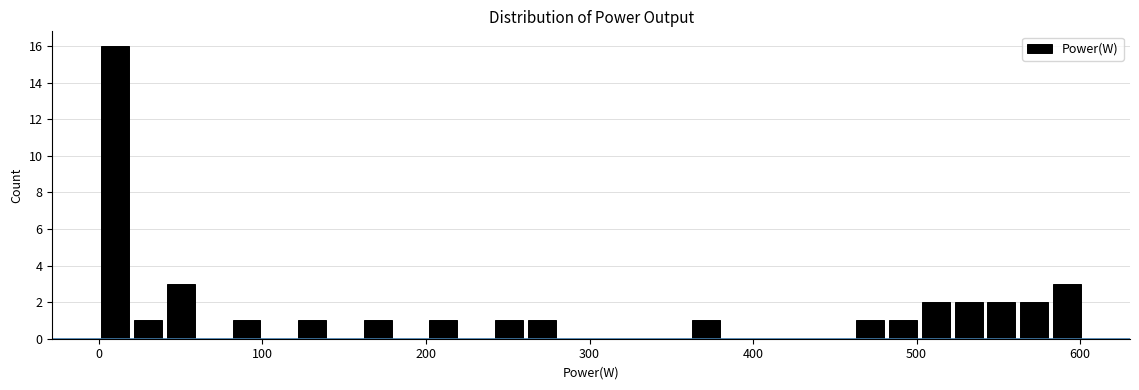

Read against the x-axis, roughly where is the centre of the tallest bar?

10